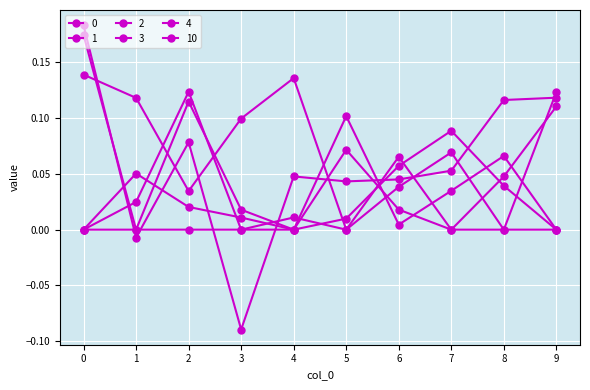

The value of 0 at 5 is 0.1. True or false?

False